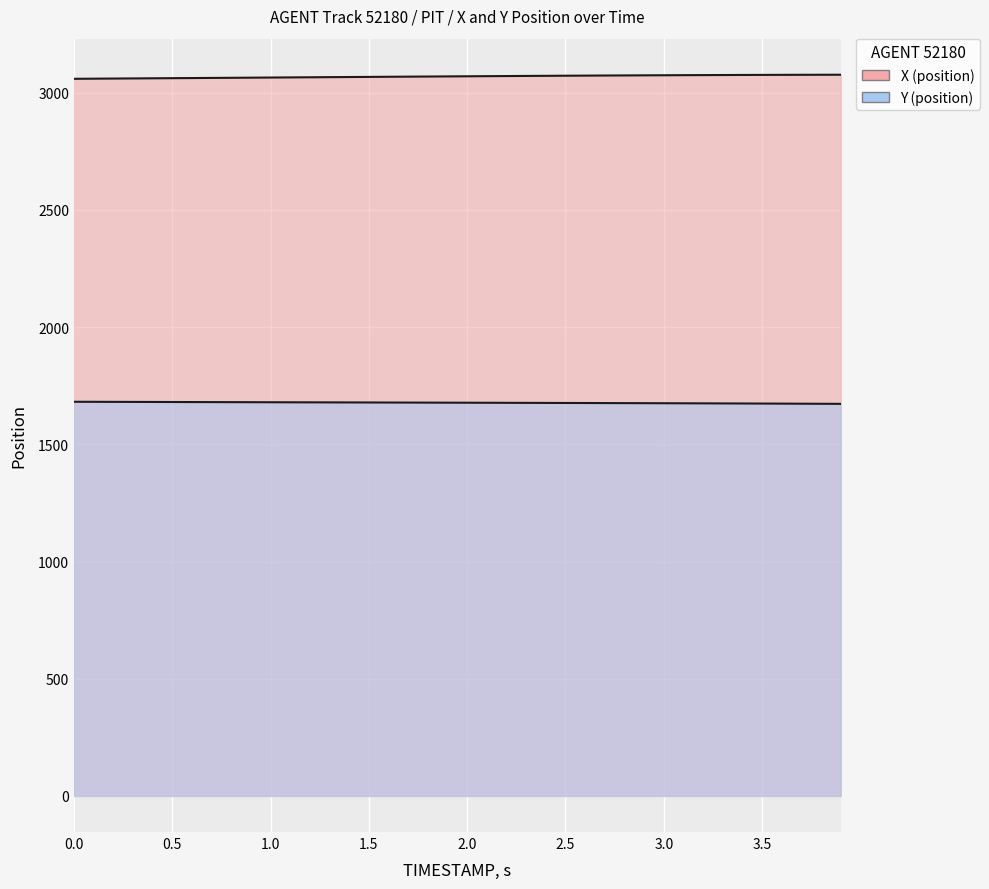

What is the label of the 5th point from the right?

3.5